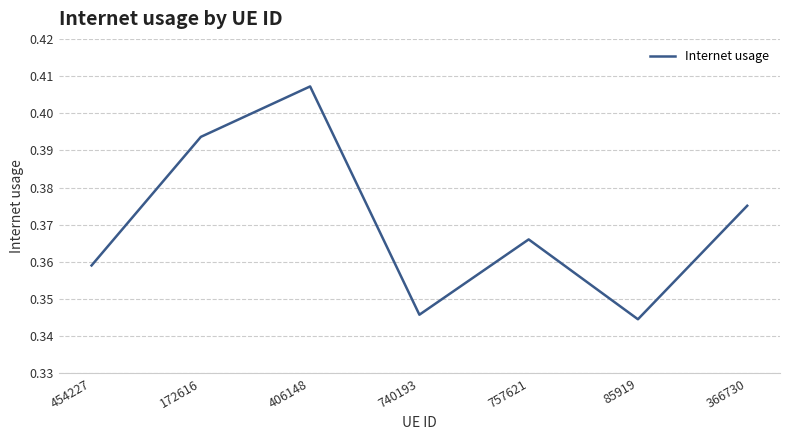

What is the difference between the maximum and minimum values?

0.1